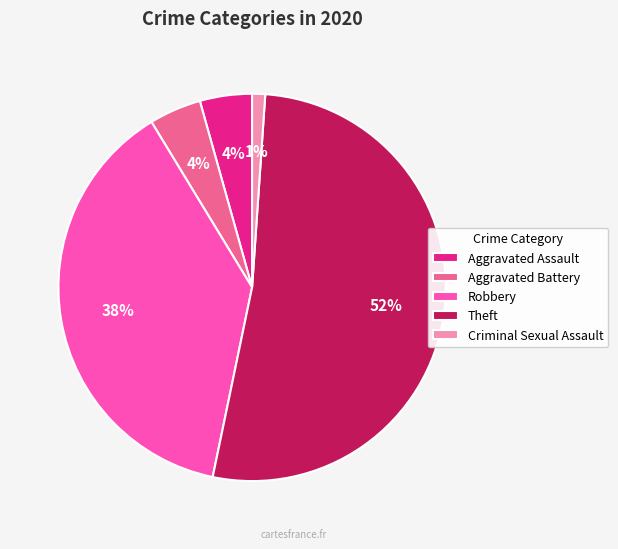

Is it true that Theft is 52% of the pie?

True